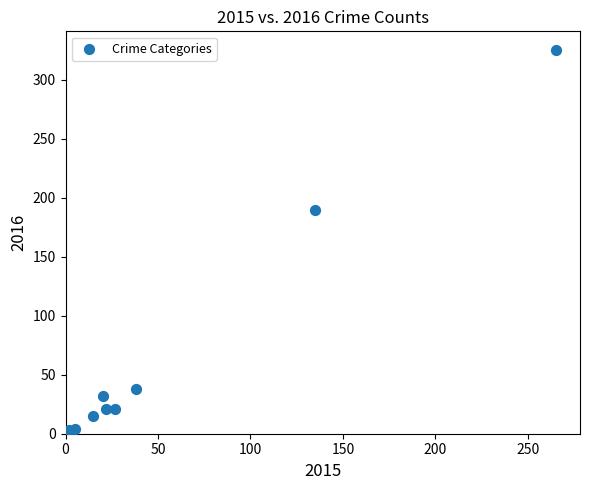

What Y value in the scatter plot is closest to 163?

190